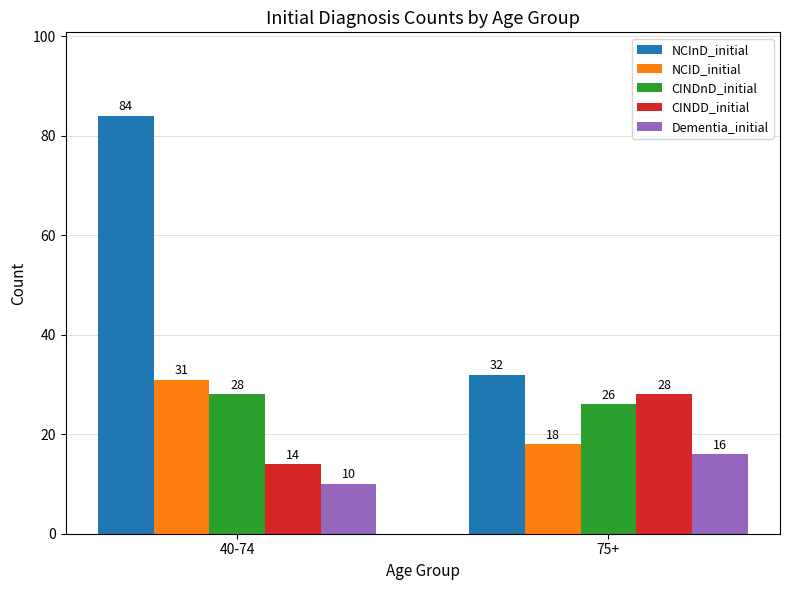

What are all the series names shown in the legend?

NCInD_initial, NCID_initial, CINDnD_initial, CINDD_initial, Dementia_initial